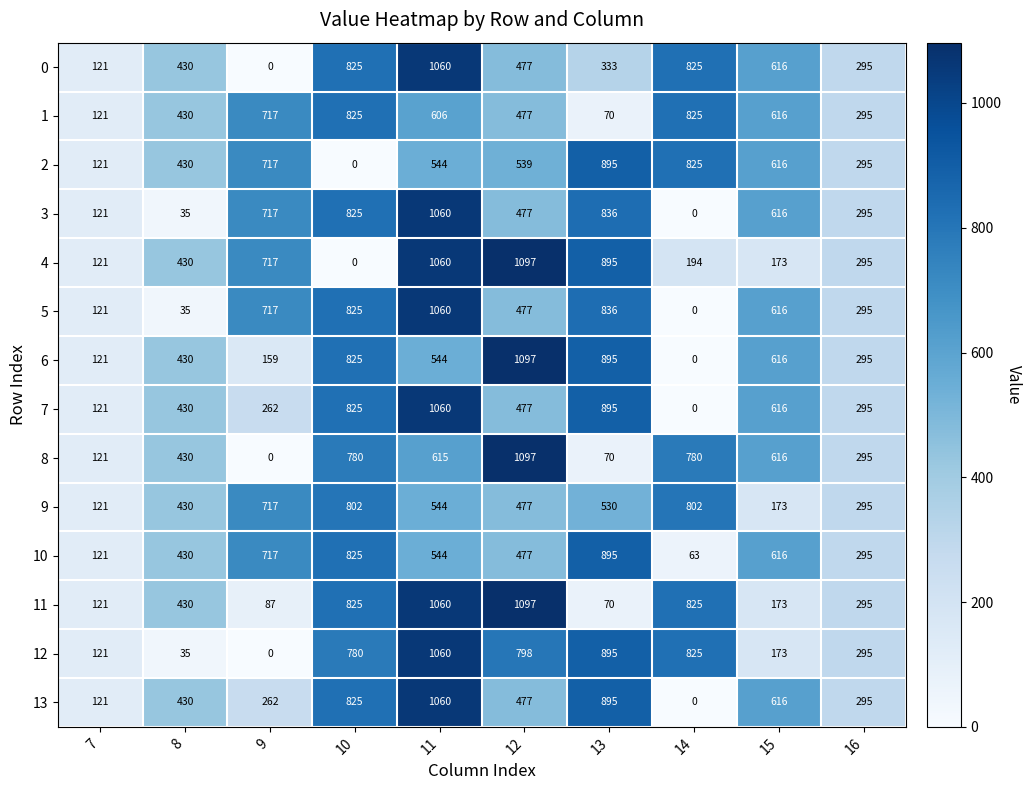

What is the spread (max minus min) of values at 9?

717